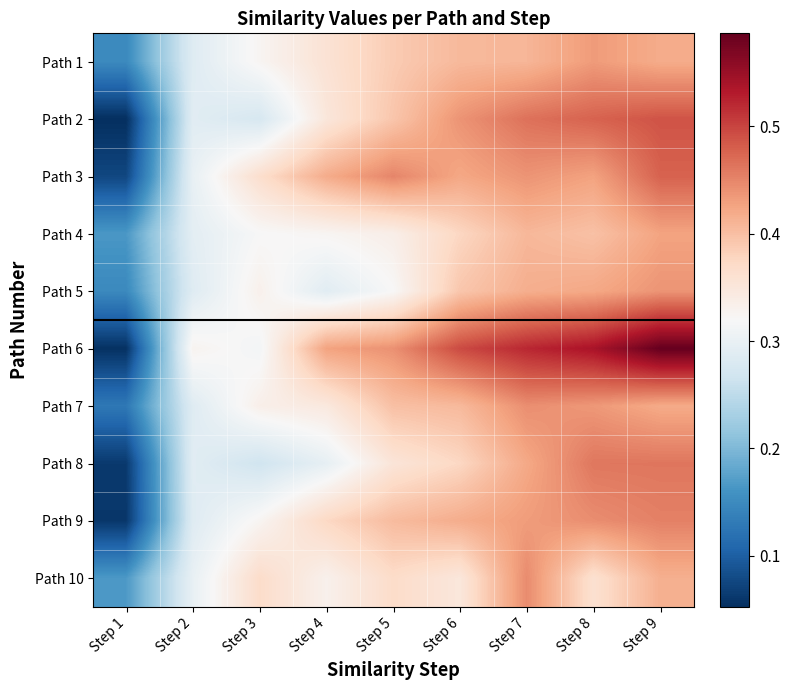

Reading left to right, extract all data points from this chart.

Path 1: Step 1=0.1	Step 2=0.3	Step 3=0.3	Step 4=0.4	Step 5=0.4	Step 6=0.4	Step 7=0.4	Step 8=0.4	Step 9=0.4
Path 2: Step 1=0.1	Step 2=0.3	Step 3=0.3	Step 4=0.4	Step 5=0.4	Step 6=0.4	Step 7=0.5	Step 8=0.5	Step 9=0.5
Path 3: Step 1=0.1	Step 2=0.3	Step 3=0.4	Step 4=0.4	Step 5=0.5	Step 6=0.4	Step 7=0.4	Step 8=0.4	Step 9=0.5
Path 4: Step 1=0.2	Step 2=0.3	Step 3=0.3	Step 4=0.3	Step 5=0.3	Step 6=0.4	Step 7=0.4	Step 8=0.4	Step 9=0.4
Path 5: Step 1=0.1	Step 2=0.3	Step 3=0.3	Step 4=0.3	Step 5=0.3	Step 6=0.4	Step 7=0.4	Step 8=0.4	Step 9=0.4
Path 6: Step 1=0.1	Step 2=0.3	Step 3=0.3	Step 4=0.4	Step 5=0.4	Step 6=0.5	Step 7=0.5	Step 8=0.5	Step 9=0.6
Path 7: Step 1=0.1	Step 2=0.3	Step 3=0.3	Step 4=0.3	Step 5=0.4	Step 6=0.4	Step 7=0.4	Step 8=0.4	Step 9=0.4
Path 8: Step 1=0.1	Step 2=0.3	Step 3=0.3	Step 4=0.3	Step 5=0.4	Step 6=0.4	Step 7=0.4	Step 8=0.5	Step 9=0.5
Path 9: Step 1=0.1	Step 2=0.3	Step 3=0.3	Step 4=0.4	Step 5=0.4	Step 6=0.4	Step 7=0.4	Step 8=0.4	Step 9=0.5
Path 10: Step 1=0.2	Step 2=0.3	Step 3=0.4	Step 4=0.3	Step 5=0.4	Step 6=0.3	Step 7=0.4	Step 8=0.4	Step 9=0.4